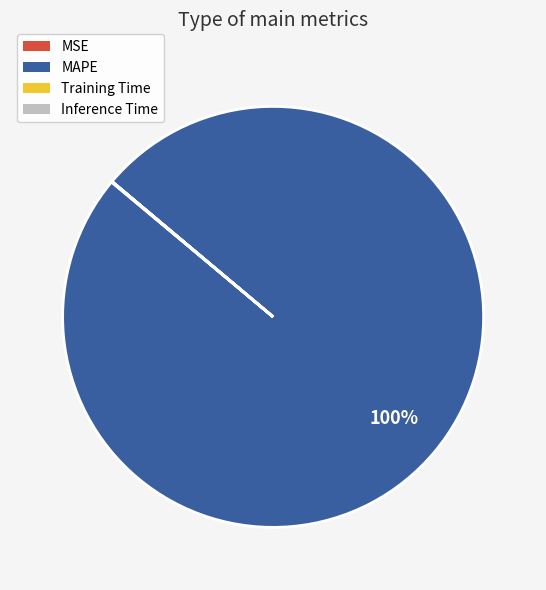

Which category has the biggest portion of the pie?

MAPE